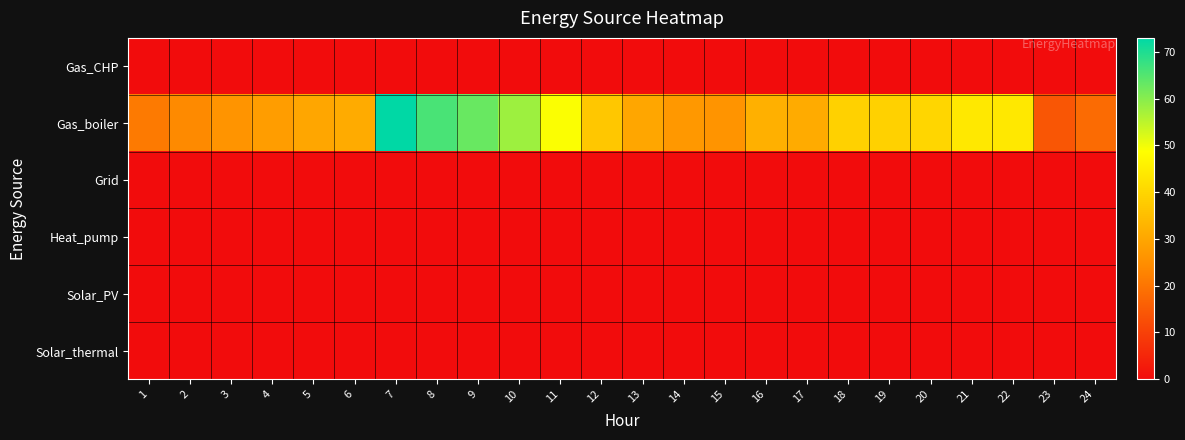

Count the number of data series in this chart.

6